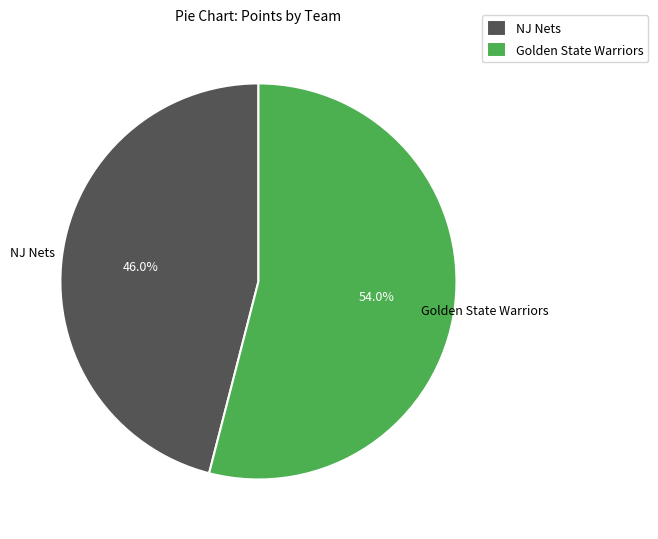

What is the ratio of the value at Golden State Warriors to the value at NJ Nets?

1.2